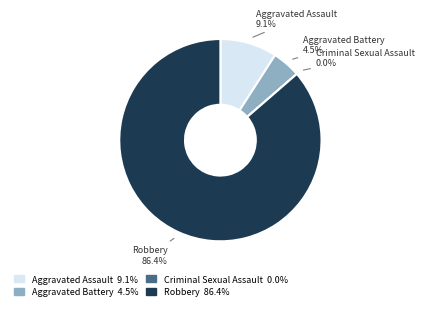

Combined, what portion of the pie is Criminal Sexual Assault and Aggravated Battery?

4.5%